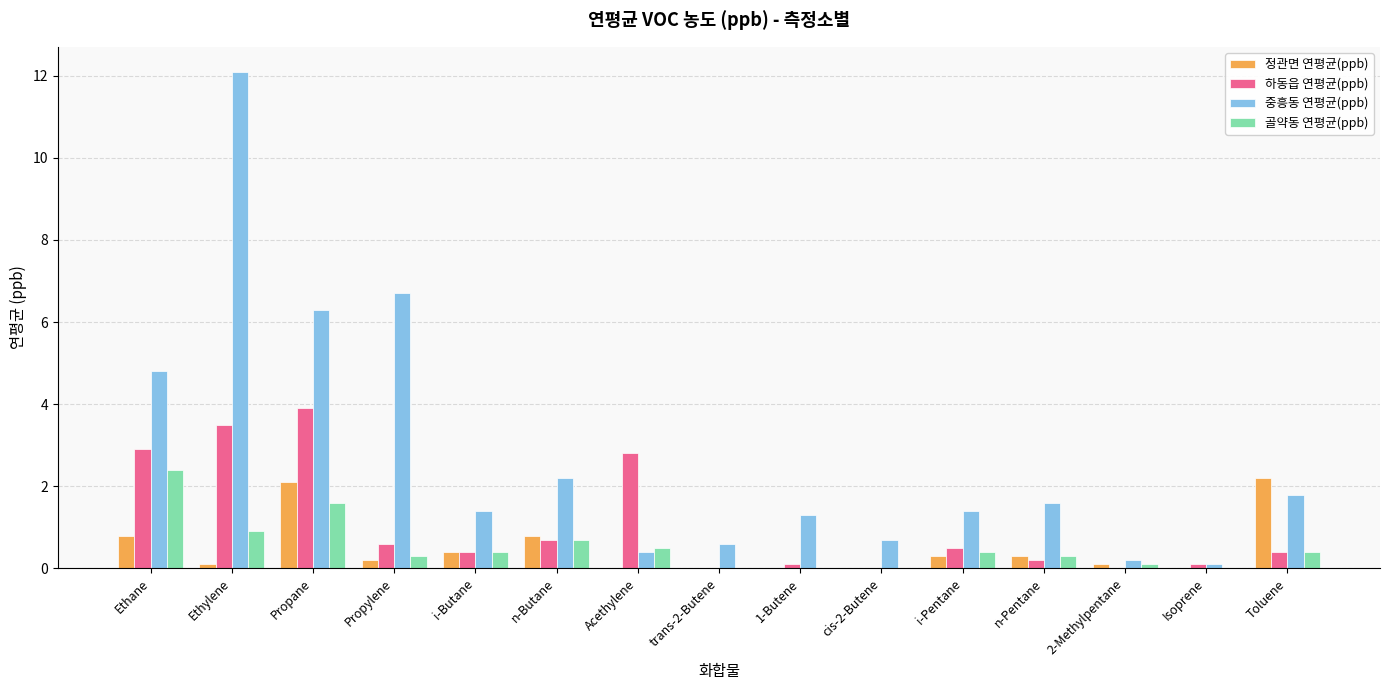

The 골약동 연평균(ppb) series shows 1.6 at Propane. True or false?

True